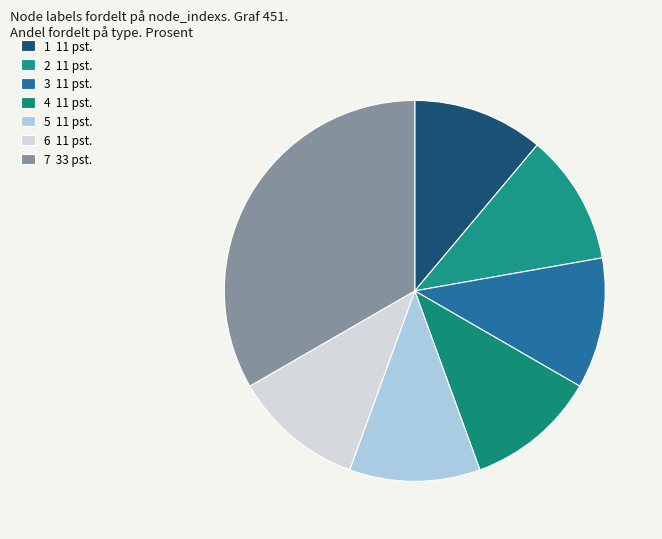

How many segments does this pie chart have?

7